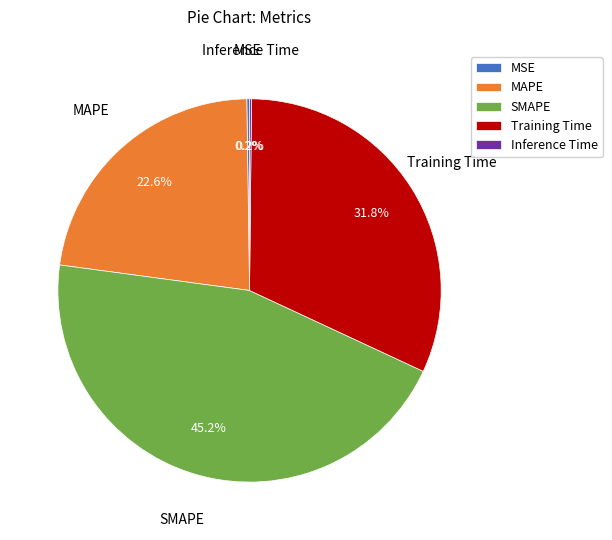

True or false: Training Time accounts for 42% of the total.

False